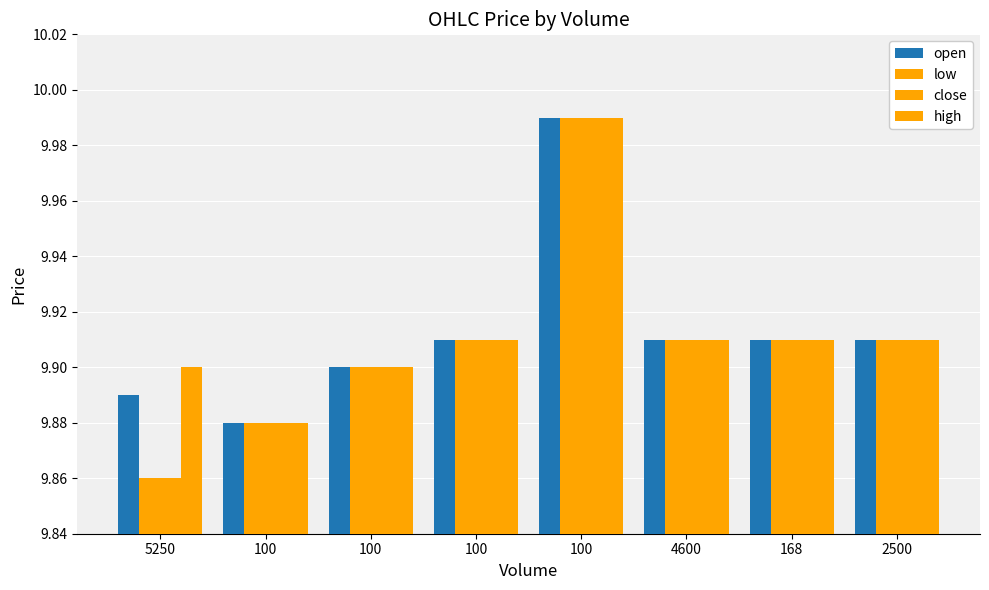

Does the chart contain stacked bars?

No